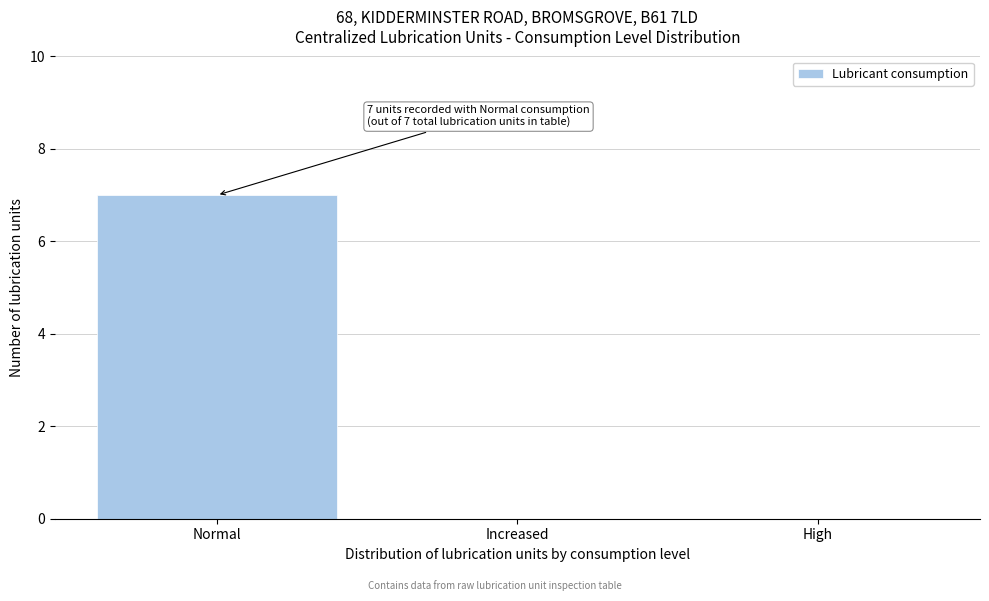

Reading left to right, transcribe all the data shown in this chart.

Normal=7	Increased=0	High=0